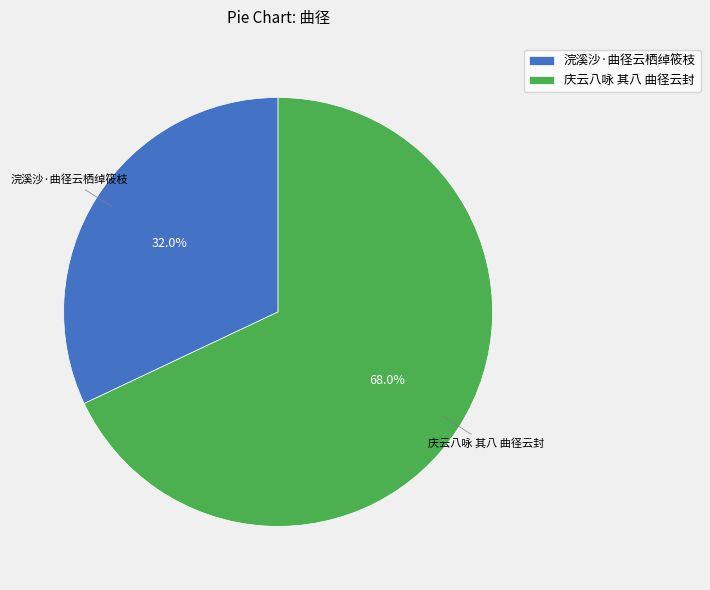

To the nearest percent, what percentage of the pie is 浣溪沙·曲径云栖绰筱枝?

32%